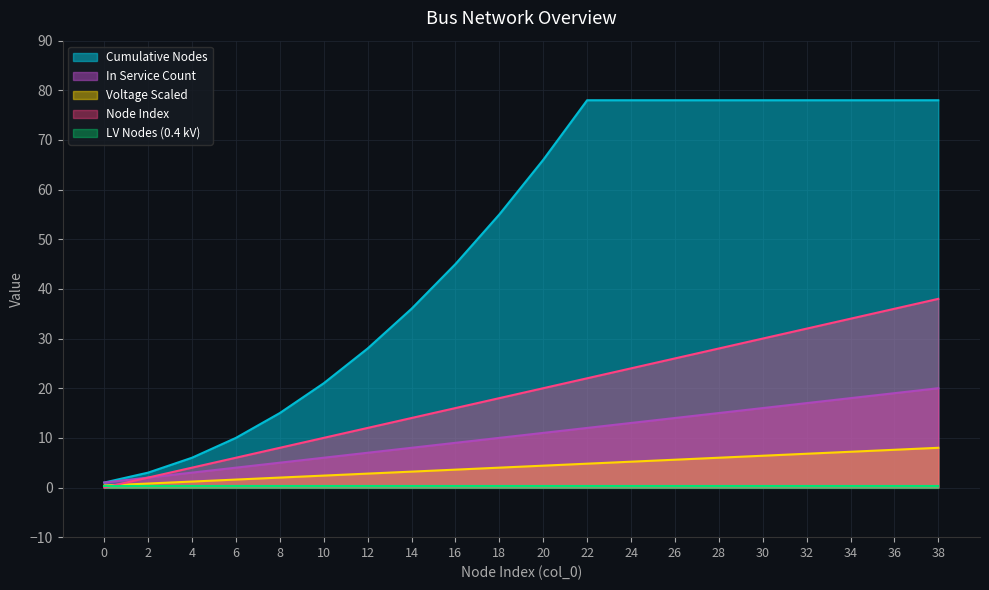

The Cumulative Nodes series shows 127.7 at 30. True or false?

False